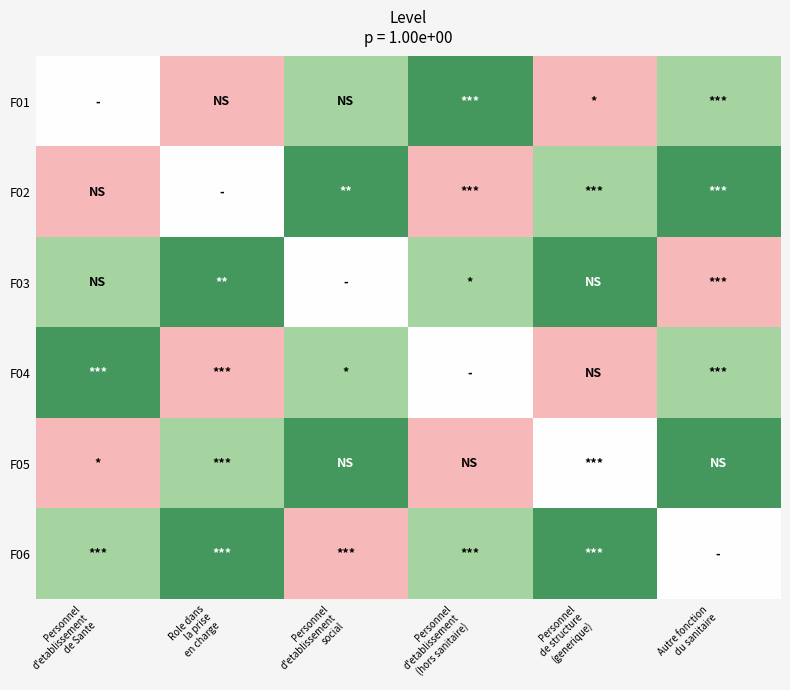

Reading left to right, what are all the values shown in this chart?

F01: Personnel
d'etablissement
de Sante=0.0	Role dans
la prise
en charge=-0.4	Personnel
d'etablissement
social=0.5	Personnel
d'etablissement
(hors sanitaire)=0.9	Personnel
de structure
(generique)=-0.4	Autre fonction
du sanitaire=0.5
F02: Personnel
d'etablissement
de Sante=-0.4	Role dans
la prise
en charge=0.0	Personnel
d'etablissement
social=0.9	Personnel
d'etablissement
(hors sanitaire)=-0.4	Personnel
de structure
(generique)=0.5	Autre fonction
du sanitaire=0.9
F03: Personnel
d'etablissement
de Sante=0.5	Role dans
la prise
en charge=0.9	Personnel
d'etablissement
social=0.0	Personnel
d'etablissement
(hors sanitaire)=0.5	Personnel
de structure
(generique)=0.9	Autre fonction
du sanitaire=-0.4
F04: Personnel
d'etablissement
de Sante=0.9	Role dans
la prise
en charge=-0.4	Personnel
d'etablissement
social=0.5	Personnel
d'etablissement
(hors sanitaire)=0.0	Personnel
de structure
(generique)=-0.4	Autre fonction
du sanitaire=0.5
F05: Personnel
d'etablissement
de Sante=-0.4	Role dans
la prise
en charge=0.5	Personnel
d'etablissement
social=0.9	Personnel
d'etablissement
(hors sanitaire)=-0.4	Personnel
de structure
(generique)=0.0	Autre fonction
du sanitaire=0.9
F06: Personnel
d'etablissement
de Sante=0.5	Role dans
la prise
en charge=0.9	Personnel
d'etablissement
social=-0.4	Personnel
d'etablissement
(hors sanitaire)=0.5	Personnel
de structure
(generique)=0.9	Autre fonction
du sanitaire=0.0